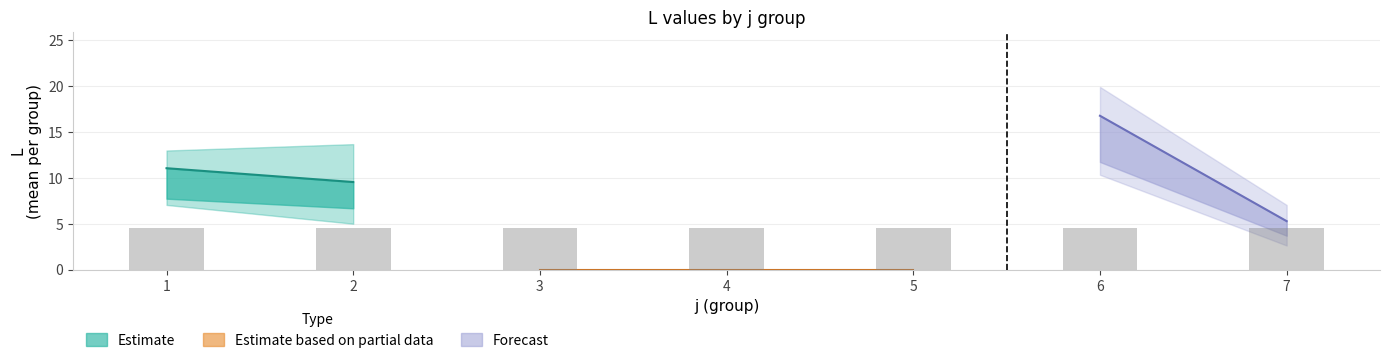

The Estimate based on partial data series shows 3.9 at 7-3. True or false?

False